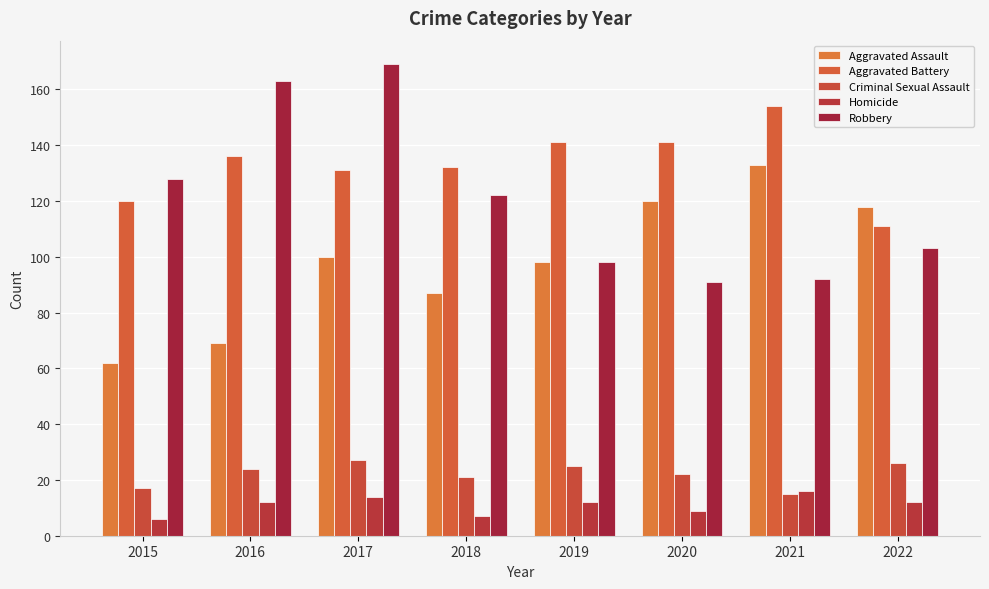

The Homicide series shows 9 at 2020. True or false?

True